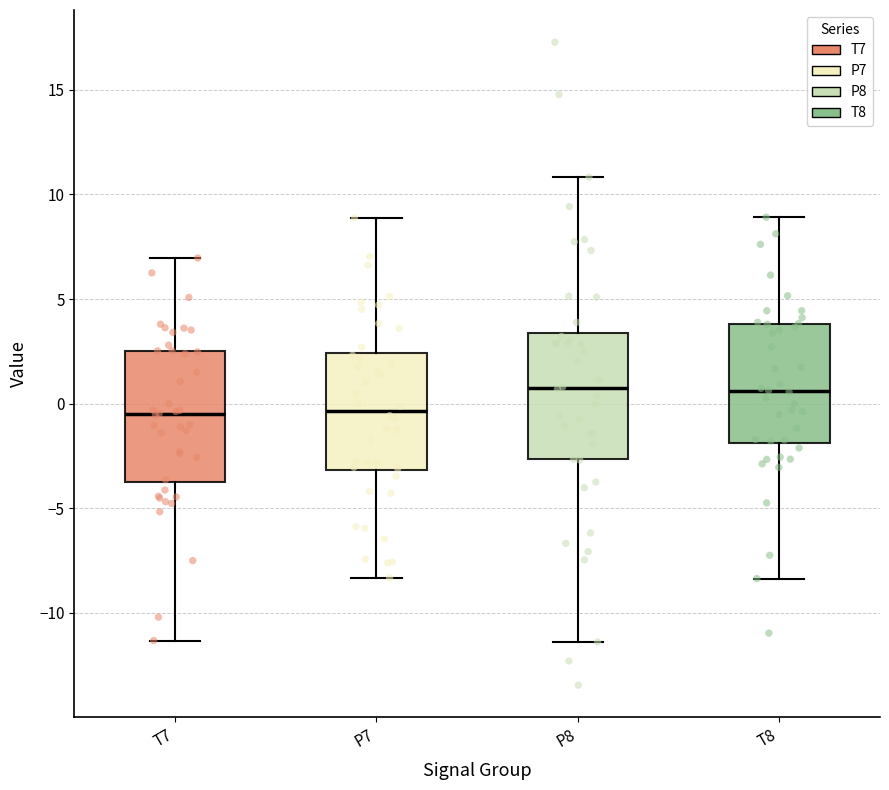

Reading left to right, read every box against the y-axis: the position of its median line, the range the box covers, and the ends of its whiskers. The values are not printed on the chart, so give them approximately, as read against the axis.

T7: median -0.5, box -4.0 to 2.5, whiskers -11.5 to 7.0
P7: median -0.5, box -3.0 to 2.5, whiskers -8.5 to 9.0
P8: median 0.5, box -2.5 to 3.5, whiskers -11.5 to 11.0
T8: median 0.5, box -2.0 to 4.0, whiskers -8.5 to 9.0